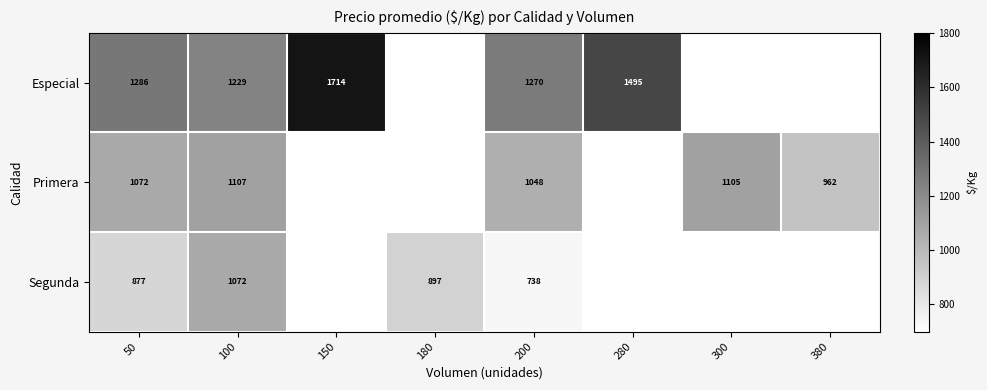

What is the difference between the Especial values at 200 and 100?

41